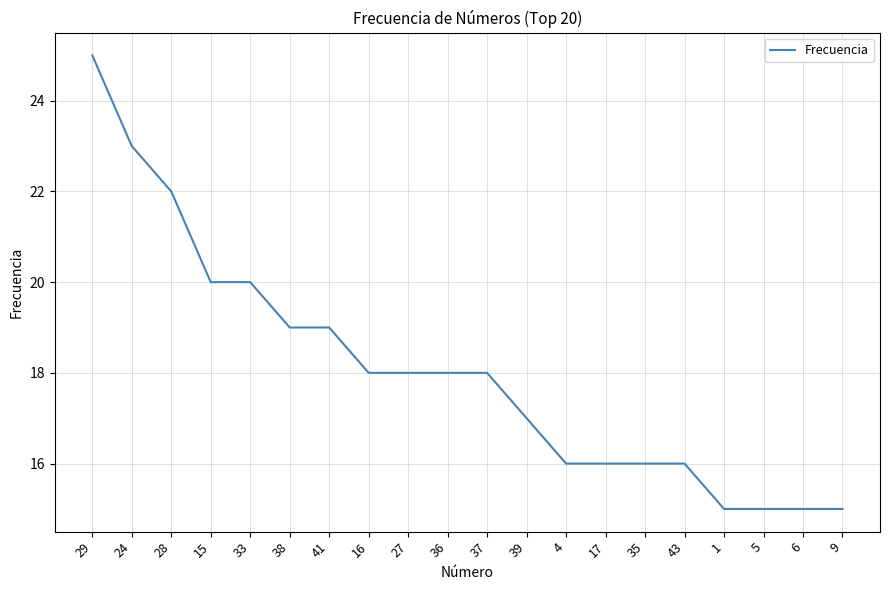

Which category has the highest value across all series?

29